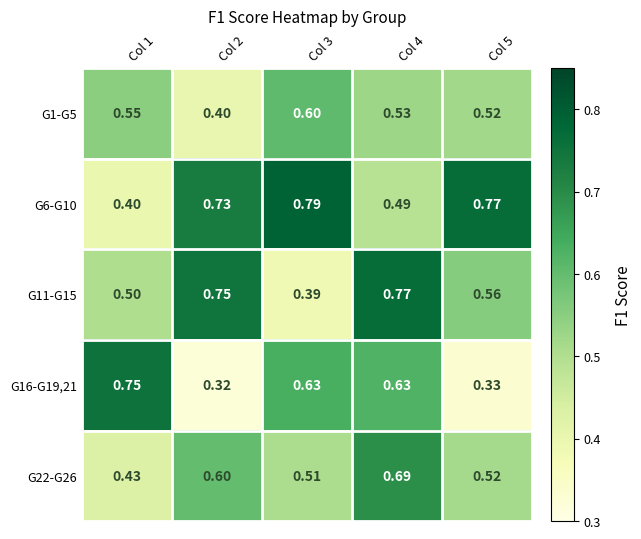

What is the difference between the highest and lowest values at Col 5?

0.4